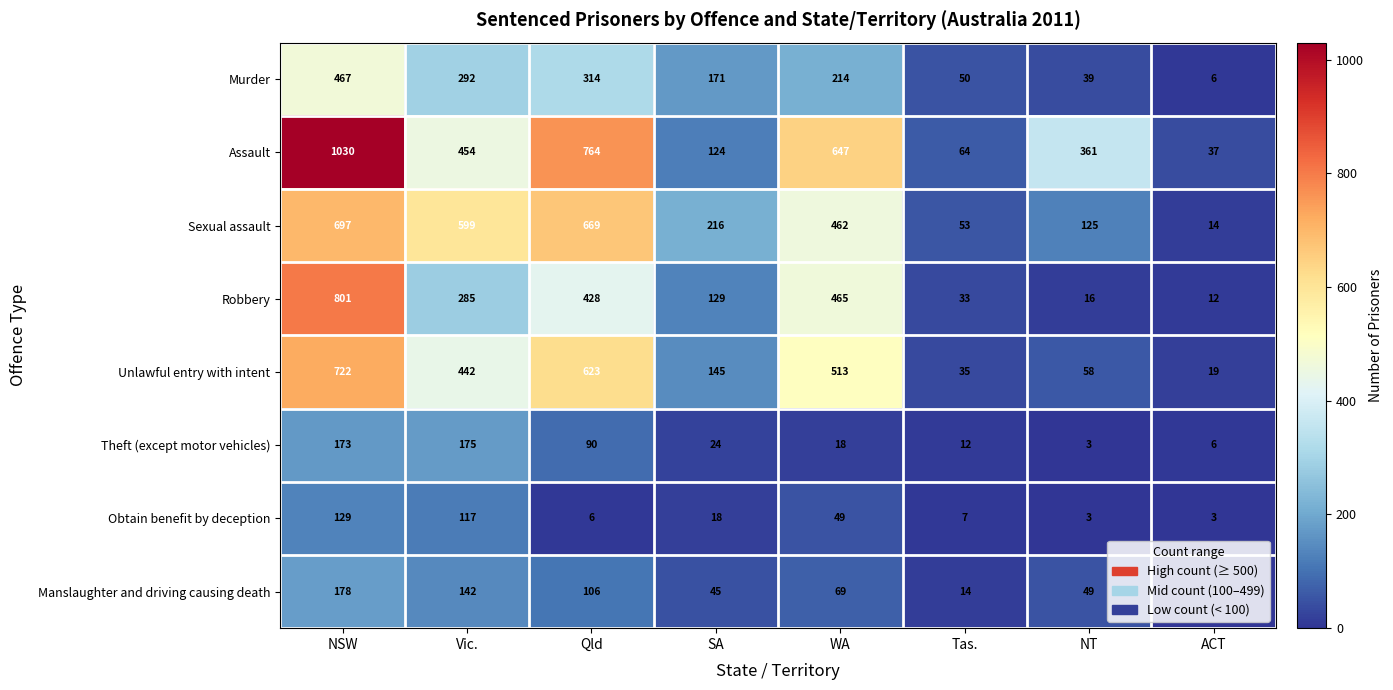

What is the difference between the maximum and second lowest values in the Murder series?

428